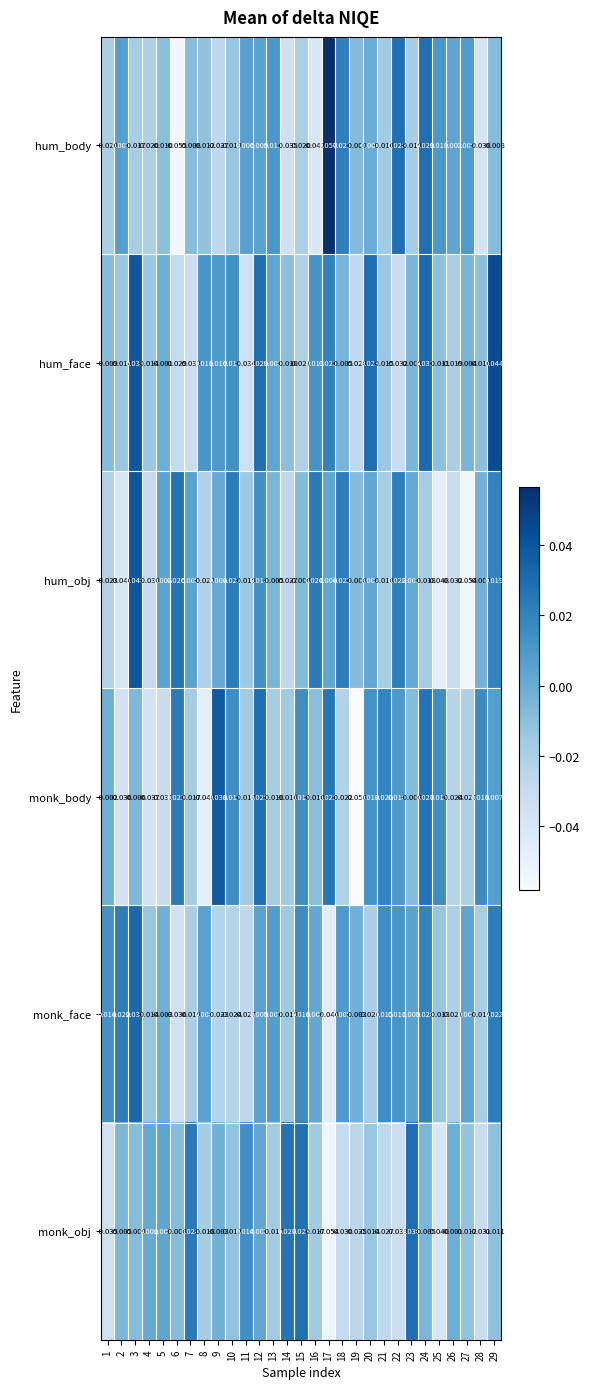

List the series in order of their peak value, highest first.

hum_body, hum_face, hum_obj, monk_body, monk_face, monk_obj